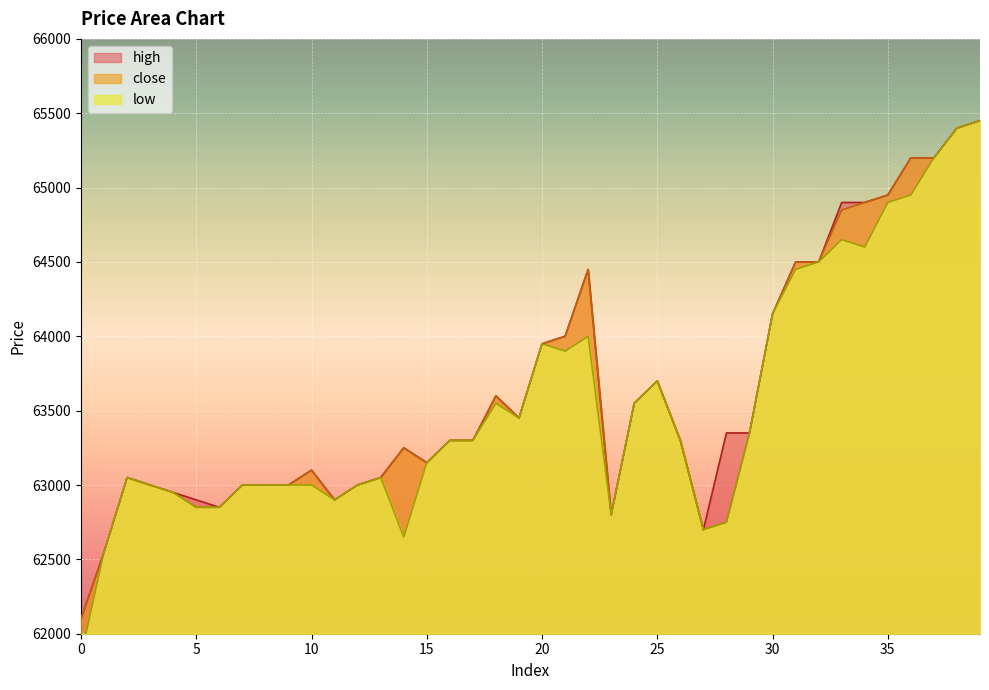

Where is high nearest to the value 63775?

25